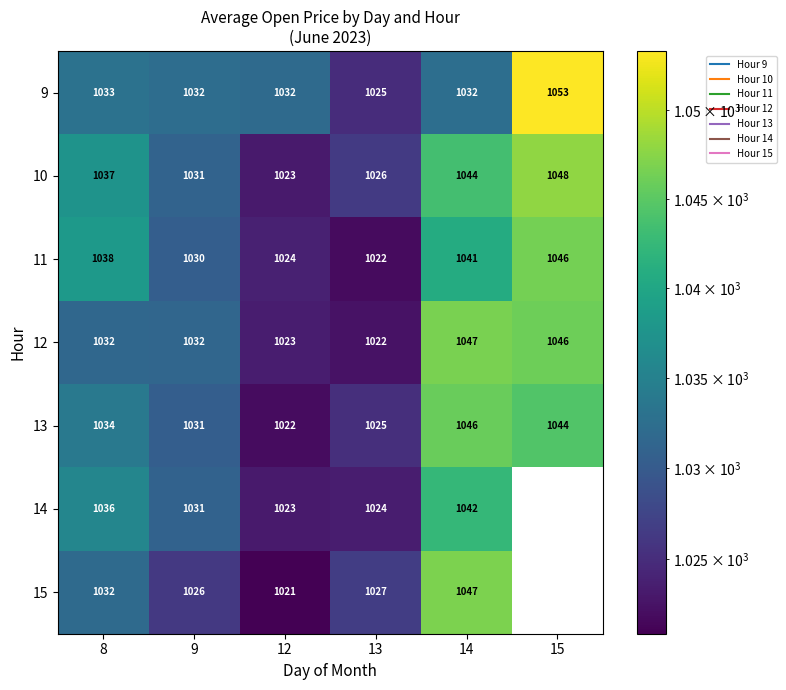

What is the difference between the maximum and minimum values in the 12 series?

24.3